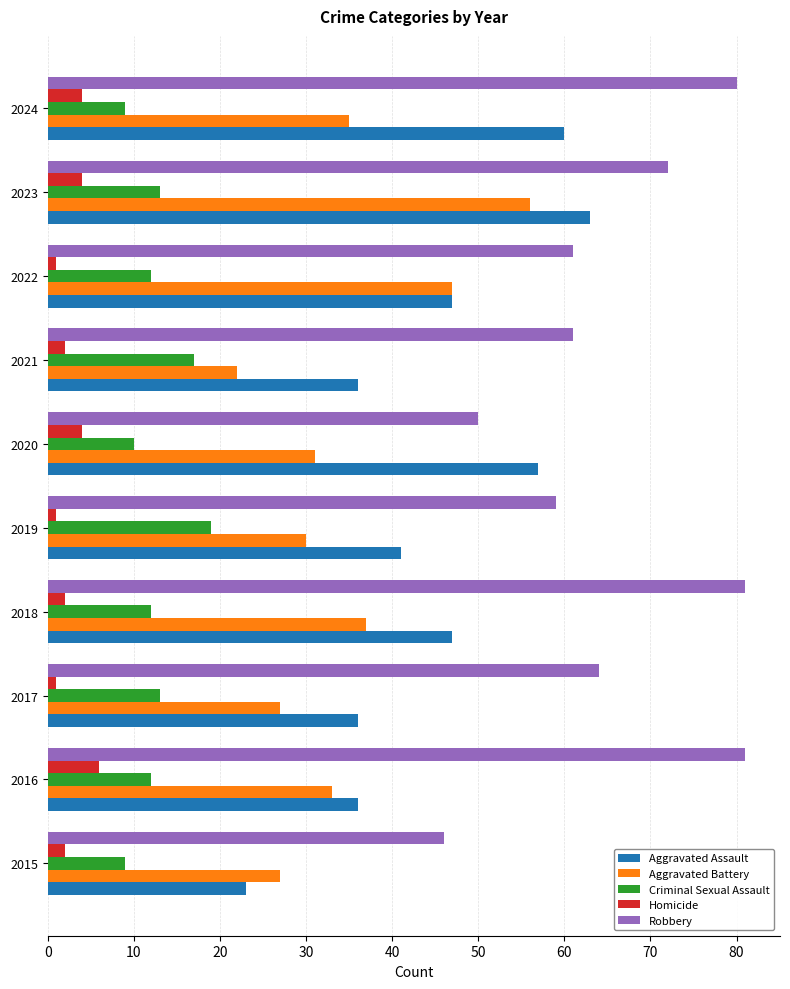

What is the spread (max minus min) of values at 2023?

68